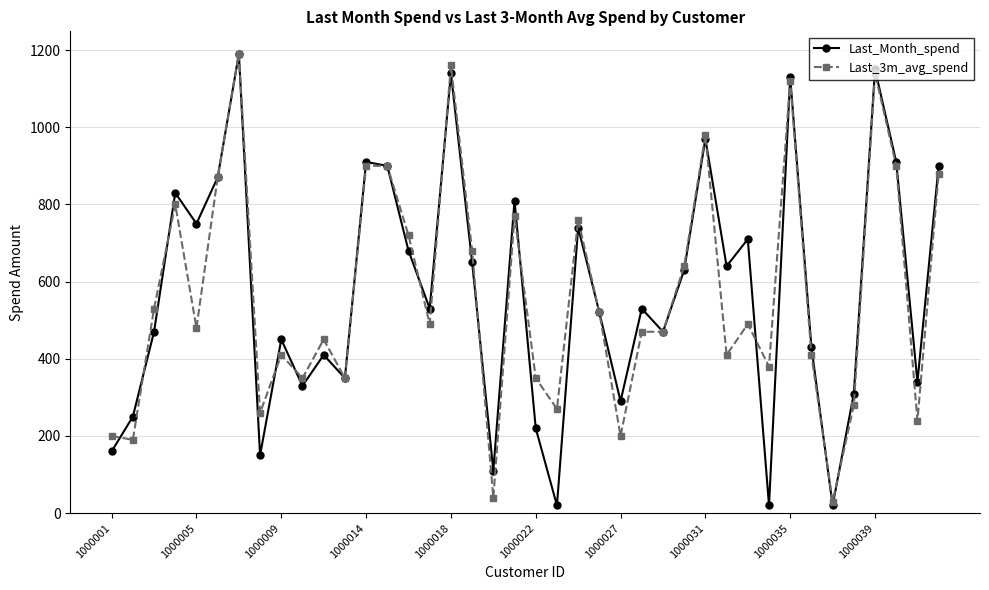

In Last_Month_spend, how many points are lower than both neighbors (excluding endpoints)?

13